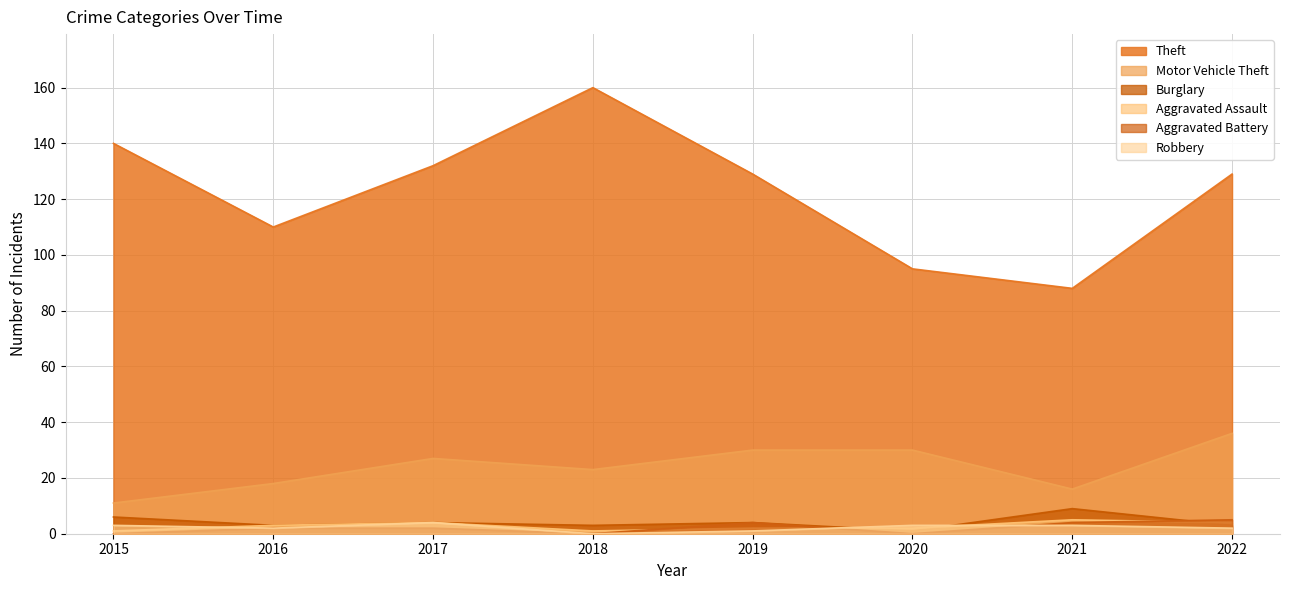

Reading left to right, transcribe all the data shown in this chart.

Theft: 2015=140	2016=110	2017=132	2018=160	2019=129	2020=95	2021=88	2022=129
Motor Vehicle Theft: 2015=11	2016=18	2017=27	2018=23	2019=30	2020=30	2021=16	2022=36
Burglary: 2015=6	2016=3	2017=4	2018=3	2019=4	2020=1	2021=9	2022=3
Robbery: 2015=3	2016=2	2017=4	2018=0	2019=1	2020=3	2021=3	2022=2
Aggravated Assault: 2015=1	2016=3	2017=4	2018=1	2019=2	2020=2	2021=5	2022=4
Aggravated Battery: 2015=0	2016=2	2017=2	2018=0	2019=4	2020=0	2021=4	2022=5